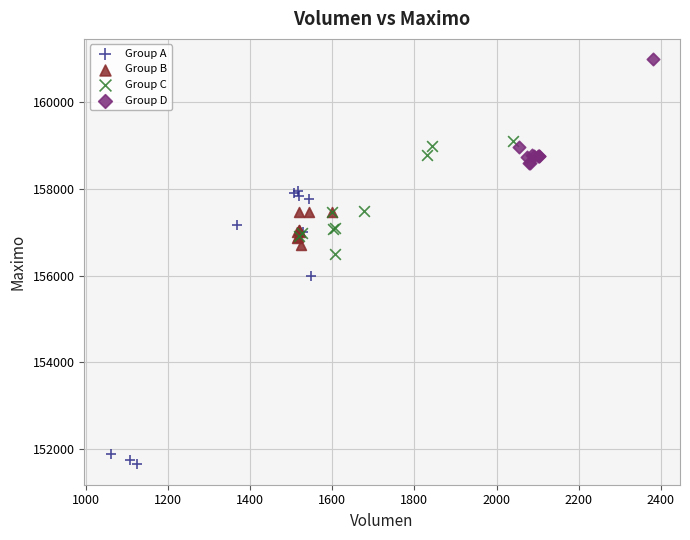

Which series contains the lowest Y value?

Group A